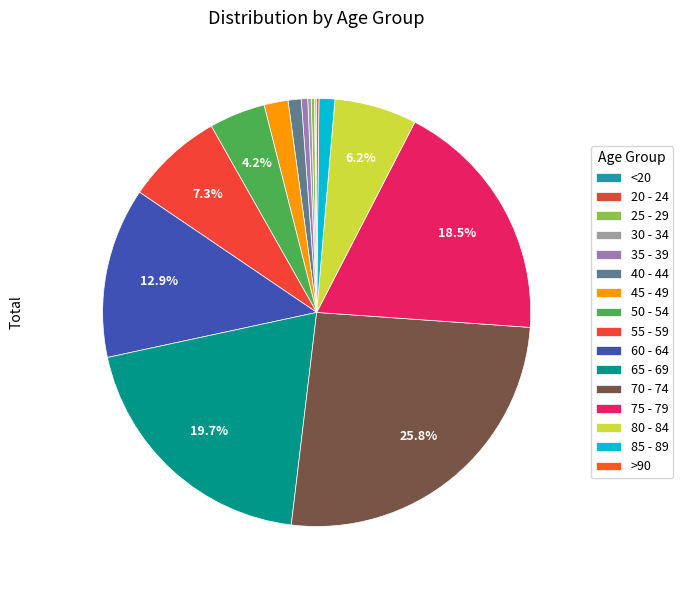

Does any single category account for the majority?

No